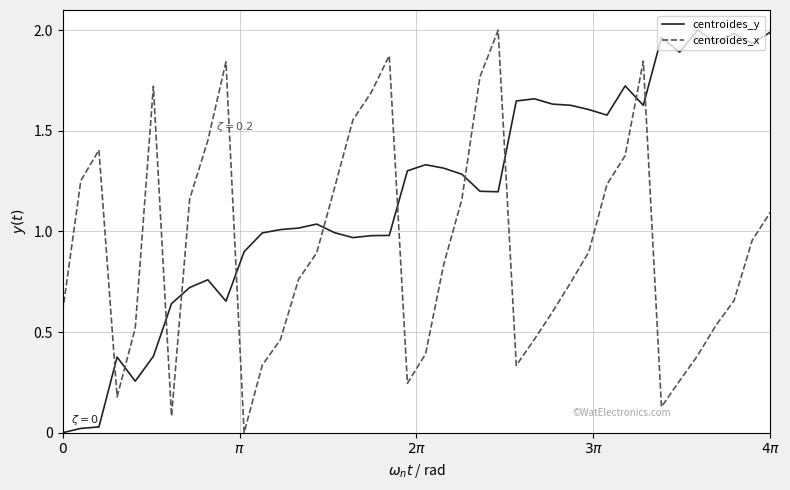

How many distinct data groups are displayed?

2